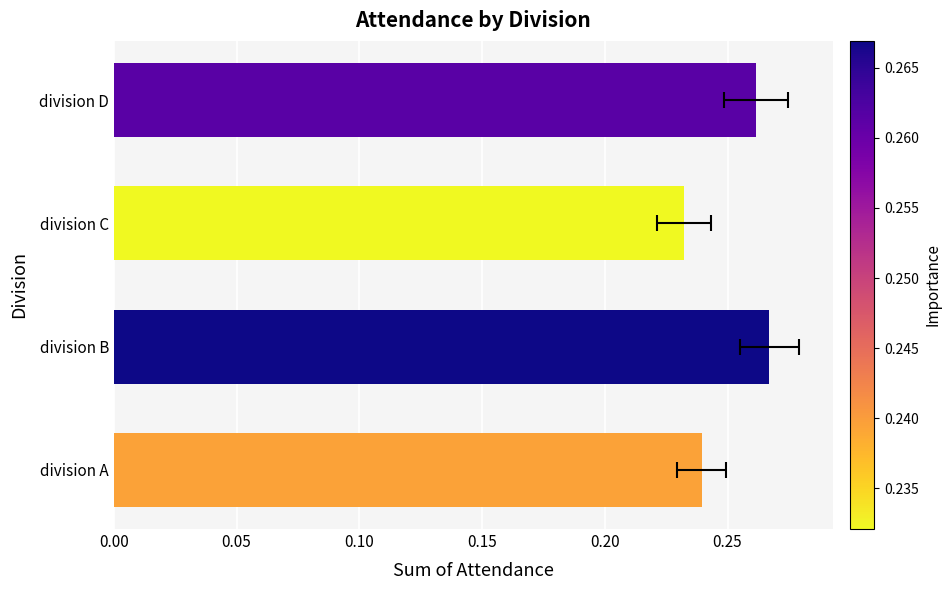

Between 0.15 and 0.10, which is larger?

0.15